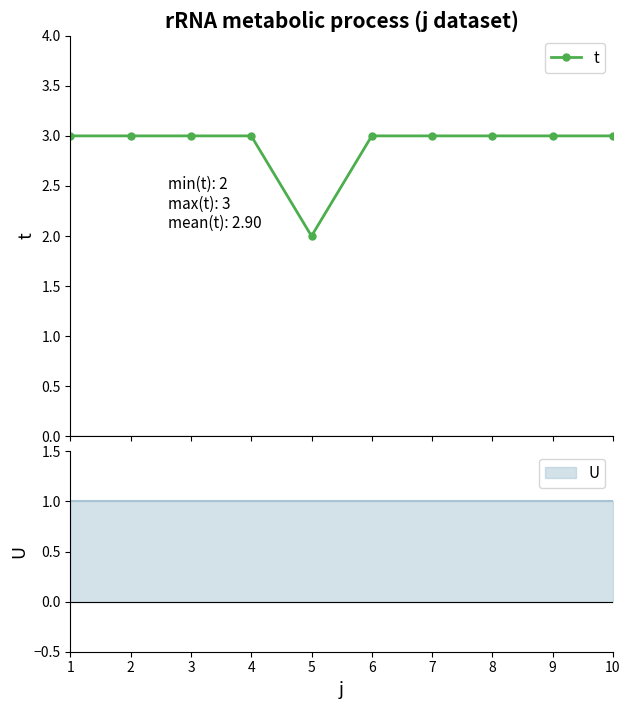

List the labels in order of value, largest first.

1, 2, 3, 4, 6, 7, 8, 9, 10, 5